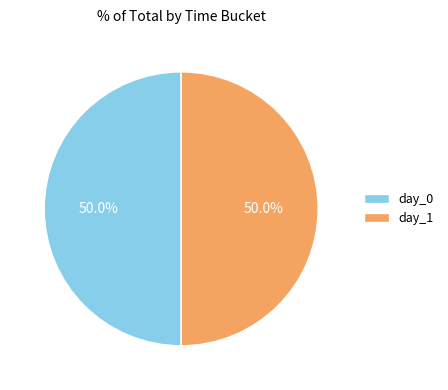

What percentage is the day_1 slice, to the nearest percent?

50%